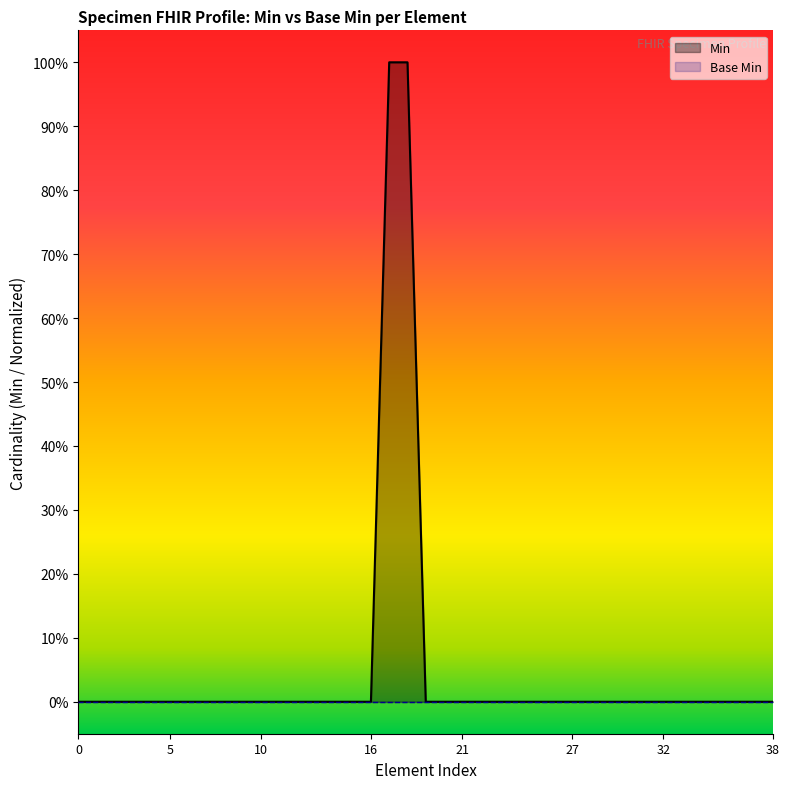

Reading right to left, list all the values displayed in this chart.

0	0	0	0	0	0	0	0	0	0	0	0	0	0	0	0	0	0	0	0	1	1	0	0	0	0	0	0	0	0	0	0	0	0	0	0	0	0	0